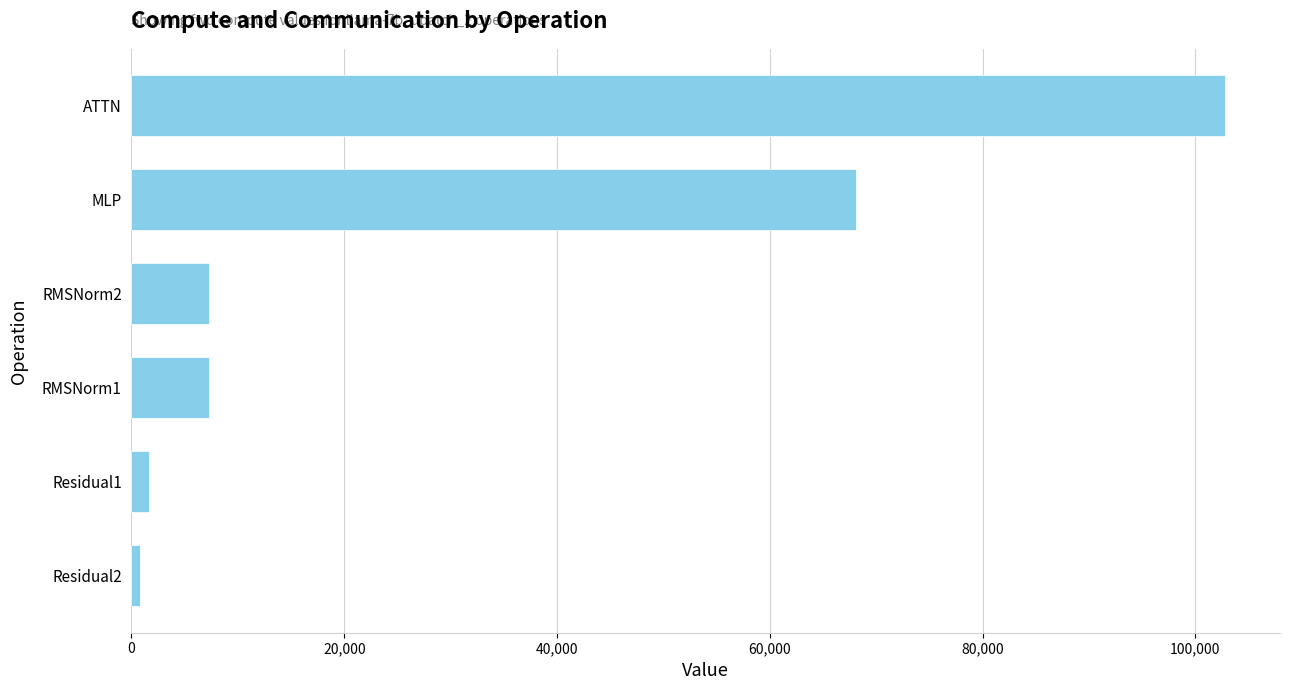

How many bars are there in total?

6